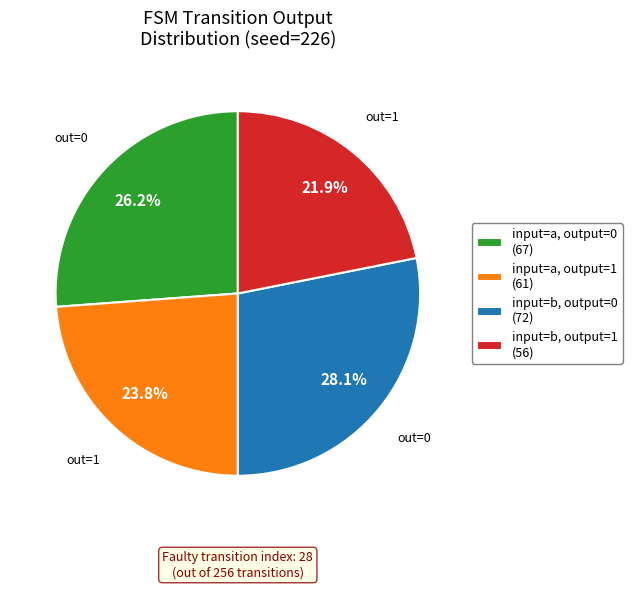

What is the ratio of the value at input=b, output=0 (72) to the value at input=a, output=0 (67)?

1.1